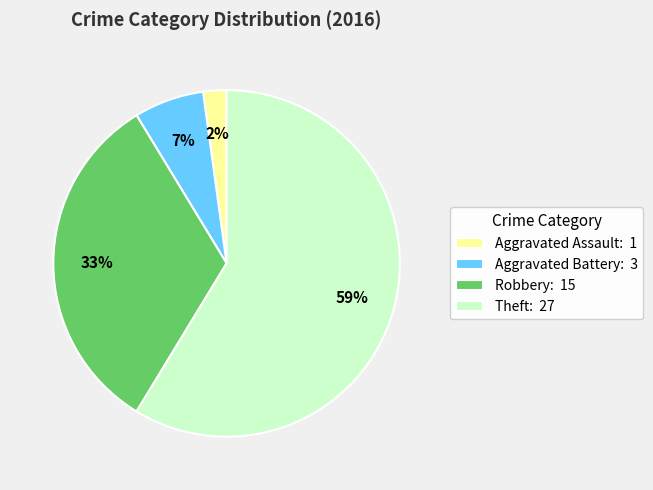

What is the ratio of the value at Theft: 27 to the value at Robbery: 15?

1.8